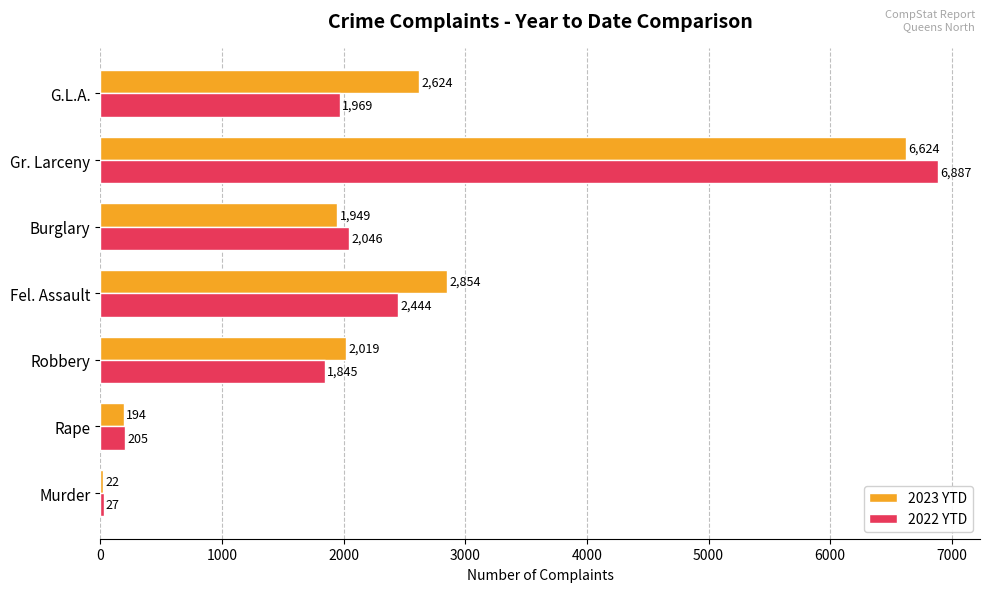

What is the sum of all 2022 YTD values?

15423